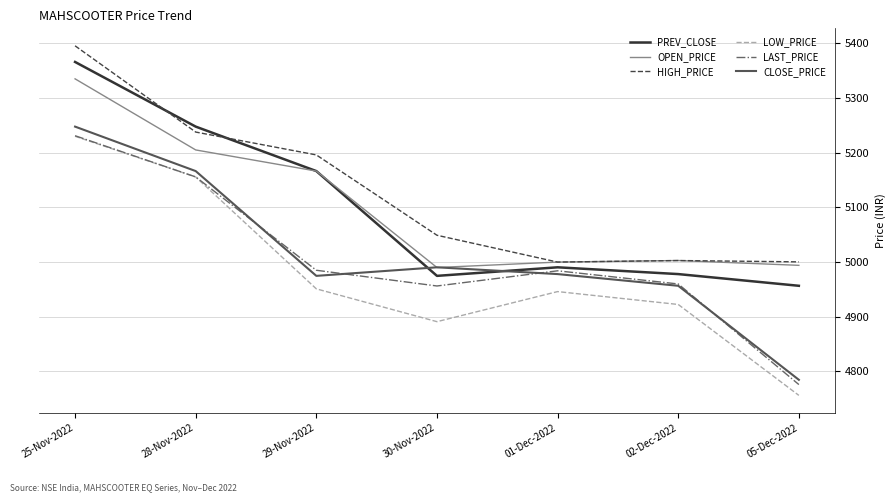

Where is the first local minimum for CLOSE_PRICE?

29-Nov-2022